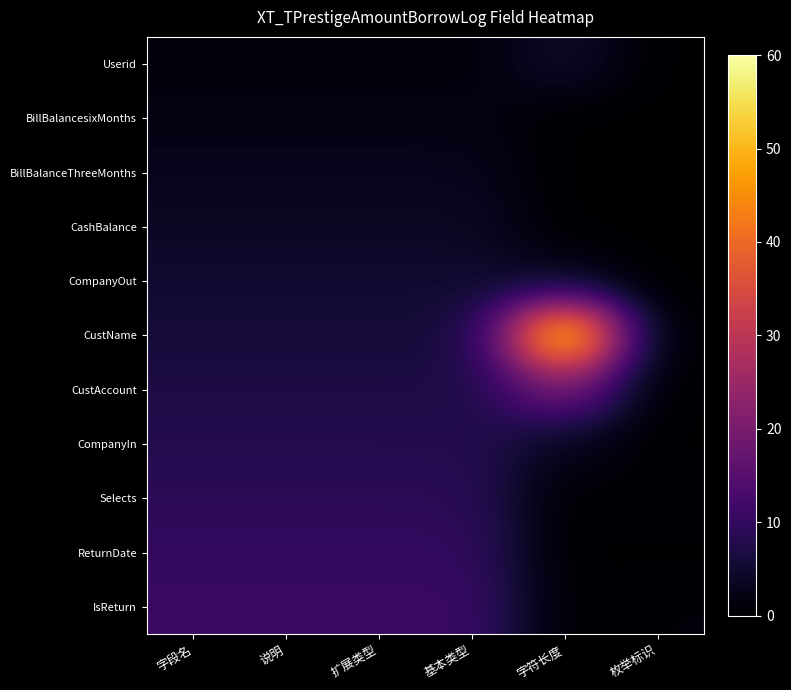

Reading left to right, list all the values displayed in this chart.

Userid: 字段名=1	说明=1	扩展类型=1	基本类型=1	字符长度=5	枚举标识=0
BillBalancesixMonths: 字段名=2	说明=2	扩展类型=2	基本类型=2	字符长度=0	枚举标识=0
BillBalanceThreeMonths: 字段名=3	说明=3	扩展类型=3	基本类型=3	字符长度=0	枚举标识=0
CashBalance: 字段名=4	说明=4	扩展类型=4	基本类型=4	字符长度=0	枚举标识=0
CompanyOut: 字段名=5	说明=5	扩展类型=5	基本类型=5	字符长度=3	枚举标识=0
CustName: 字段名=6	说明=6	扩展类型=6	基本类型=6	字符长度=60	枚举标识=0
CustAccount: 字段名=7	说明=7	扩展类型=7	基本类型=7	字符长度=20	枚举标识=0
CompanyIn: 字段名=8	说明=8	扩展类型=8	基本类型=8	字符长度=3	枚举标识=0
Selects: 字段名=9	说明=9	扩展类型=9	基本类型=9	字符长度=0	枚举标识=1
ReturnDate: 字段名=10	说明=10	扩展类型=10	基本类型=10	字符长度=0	枚举标识=0
IsReturn: 字段名=11	说明=11	扩展类型=11	基本类型=11	字符长度=0	枚举标识=1